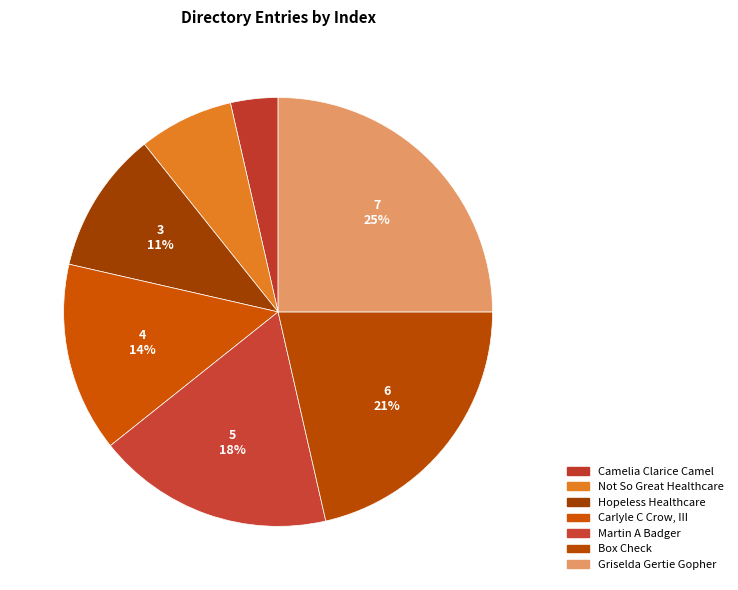

Which slice is the largest?

Griselda Gertie Gopher